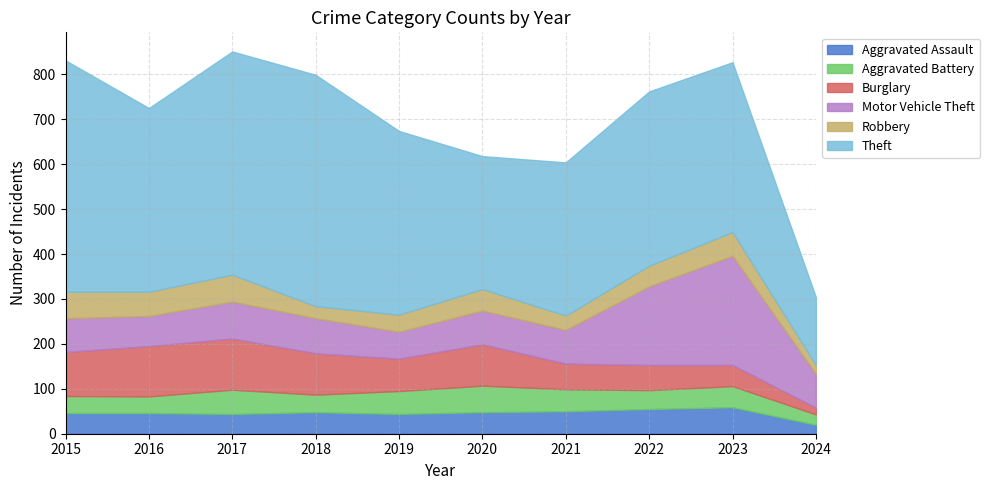

What is the greatest value displayed?

515